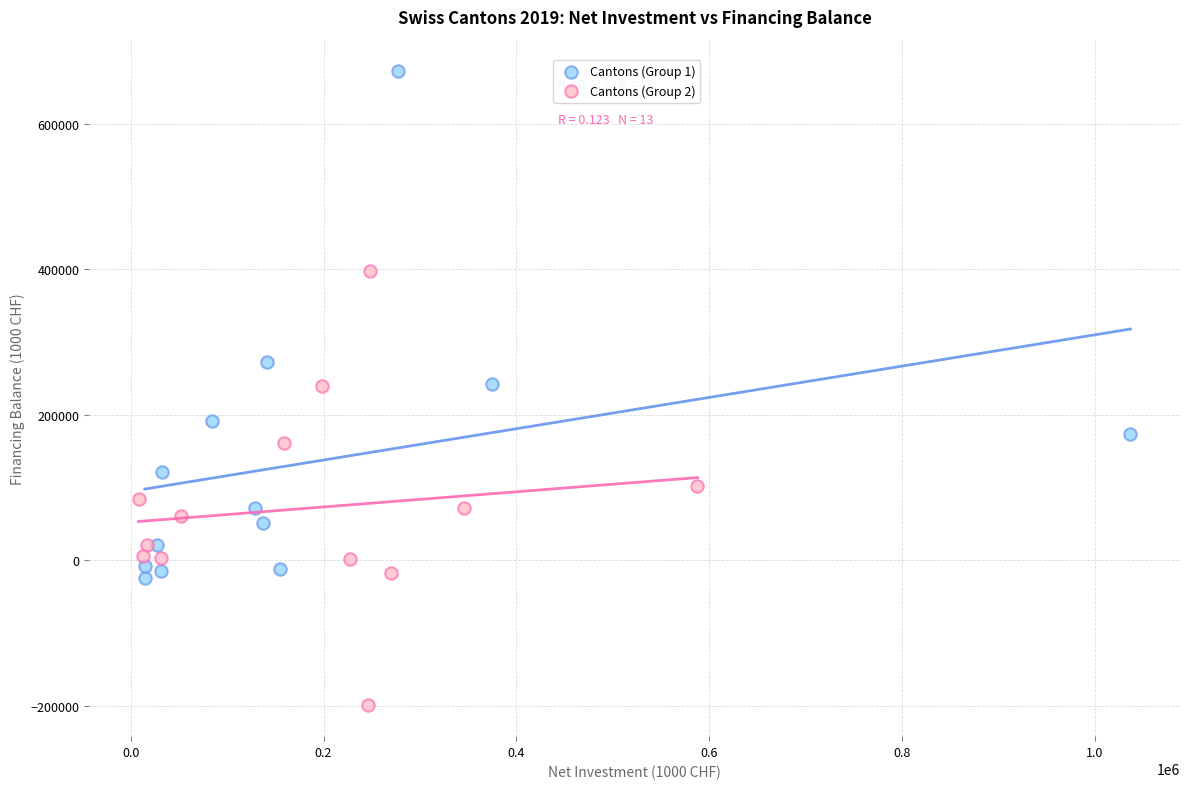

Which series reaches the maximum Y coordinate?

Cantons (Group 1)